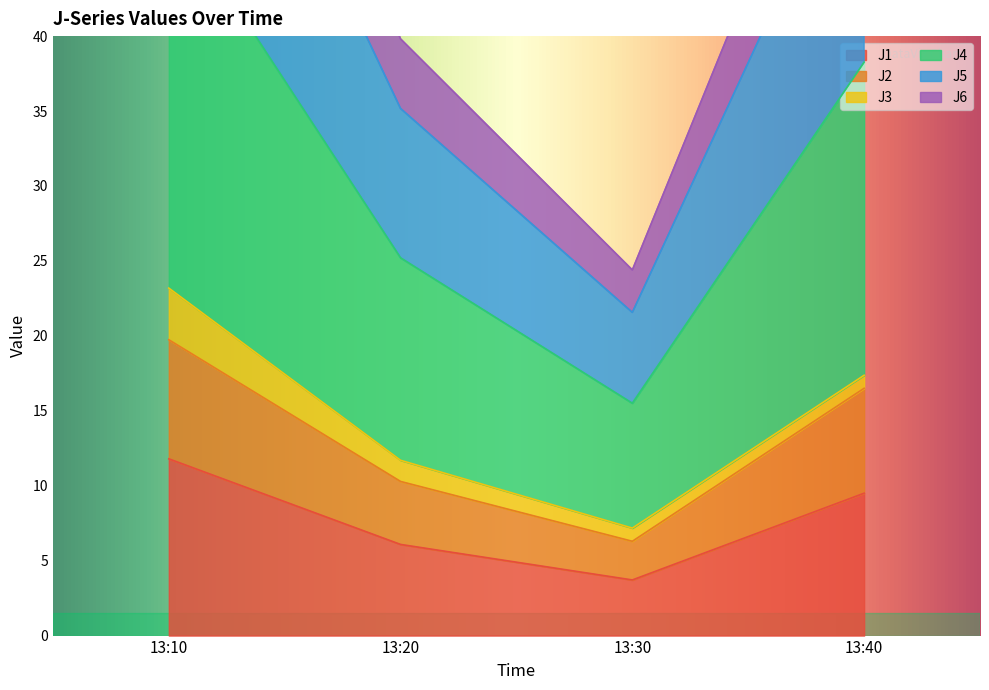

The value of J4 at 13:20 is 56.4. True or false?

False